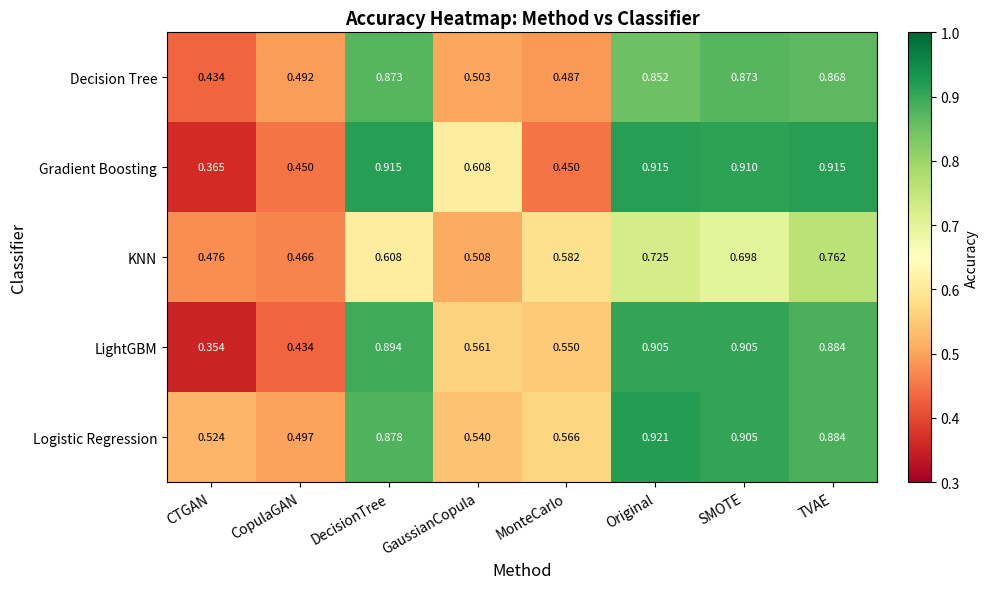

Which series has the largest range (max minus min)?

LightGBM